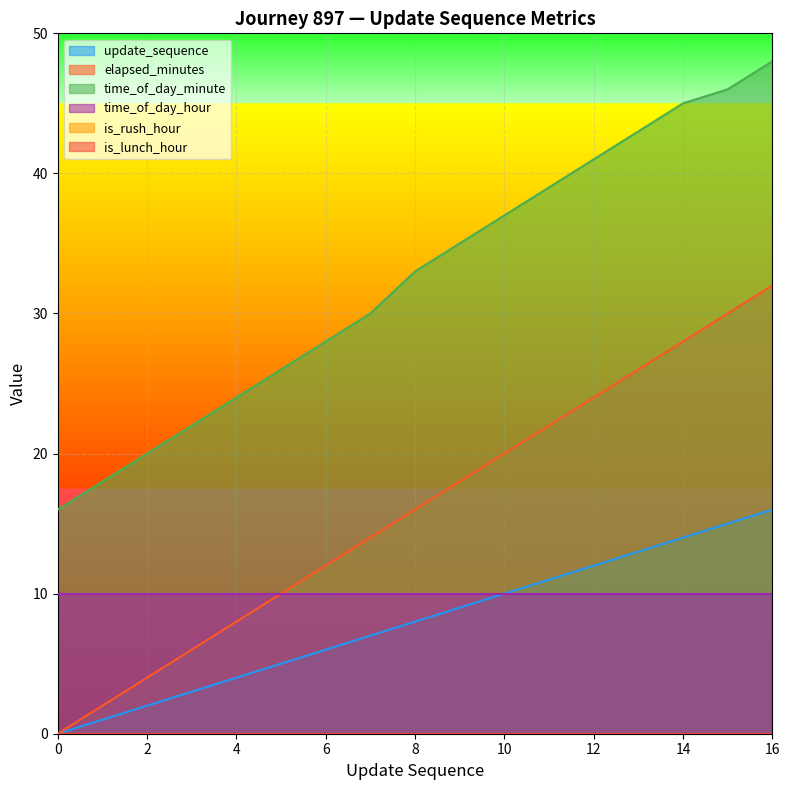

Does the chart display data point markers on the line(s)?

No